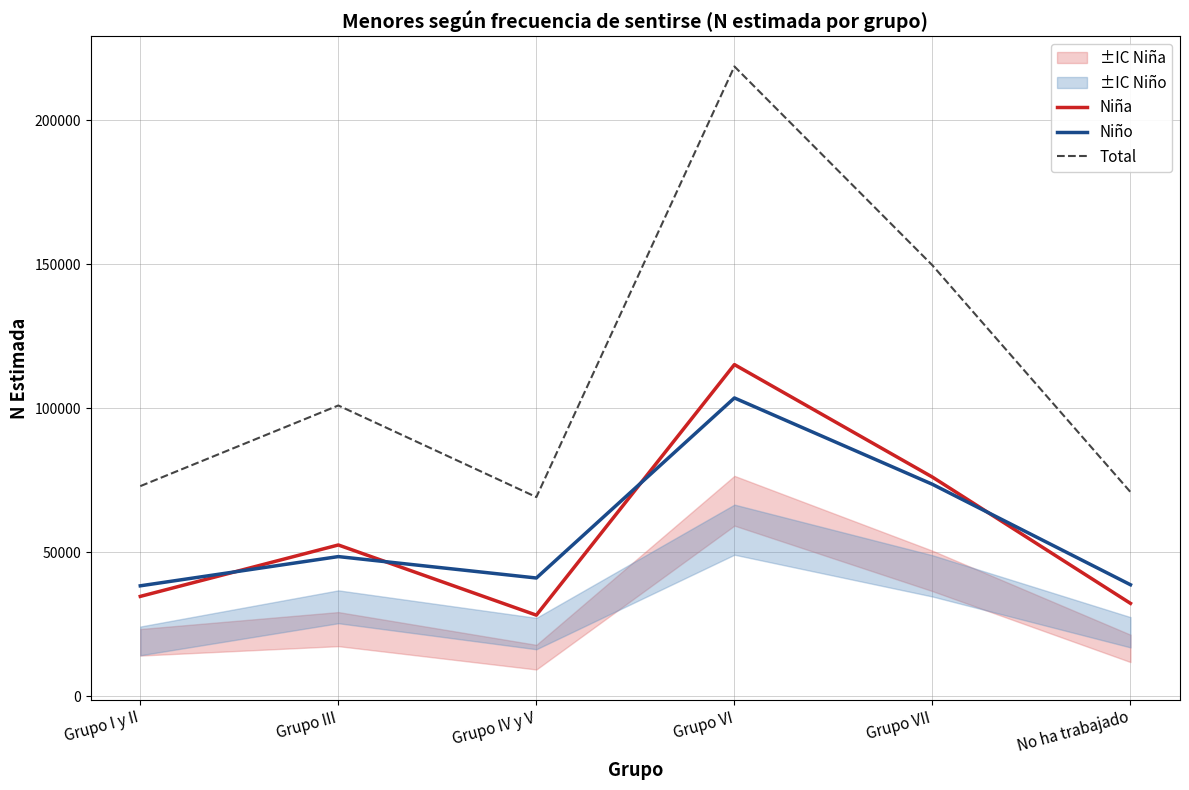

Which series ends up on top after the final intersection of Niña and Niño?

Niño